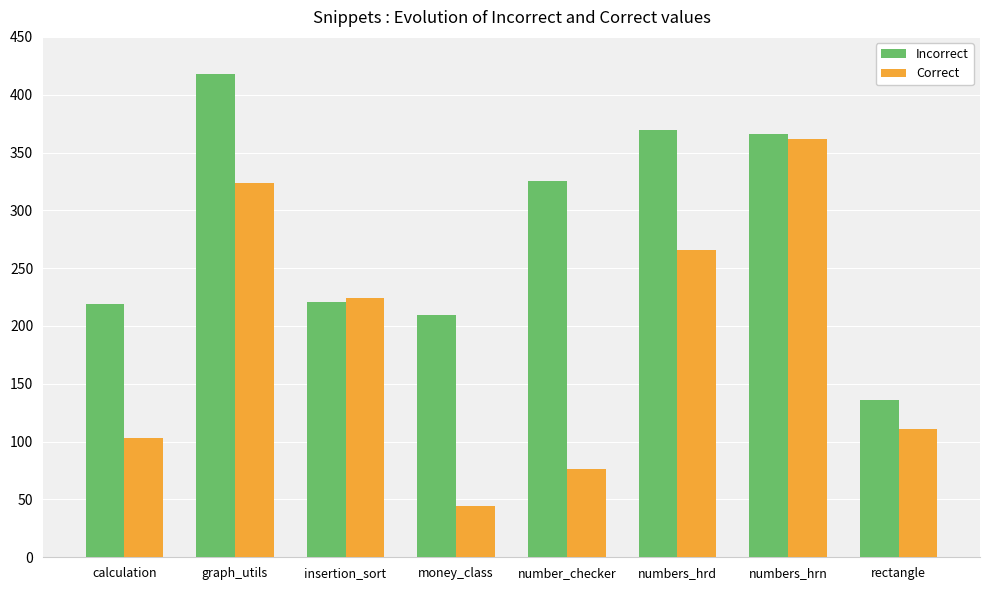

Which series has the largest range (max minus min)?

Correct